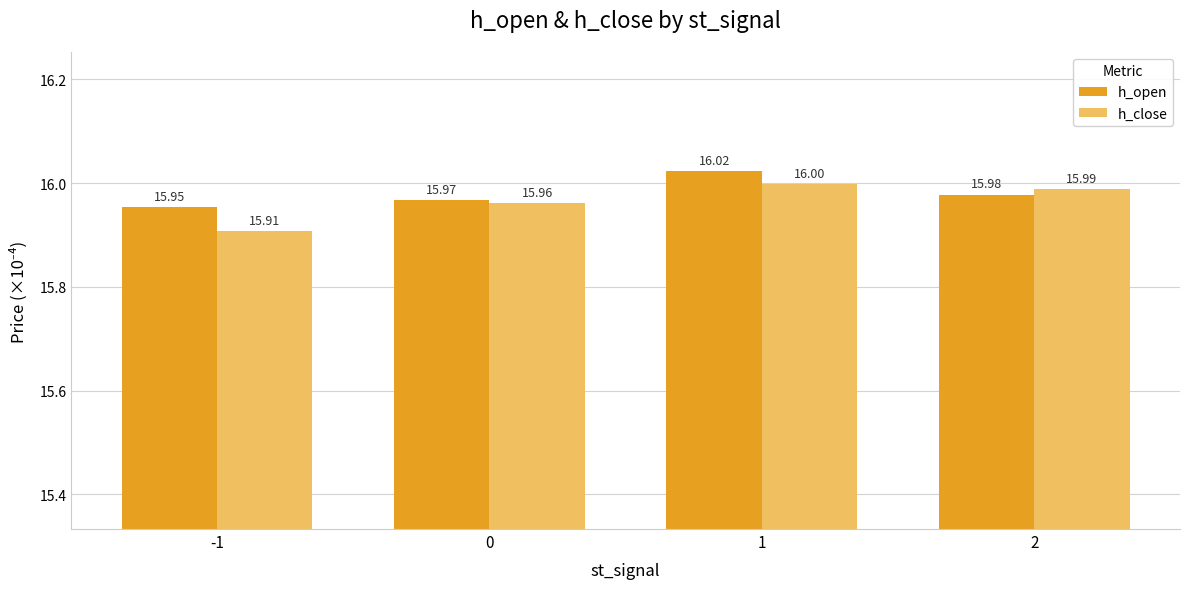

At which label does h_open reach its peak?

1